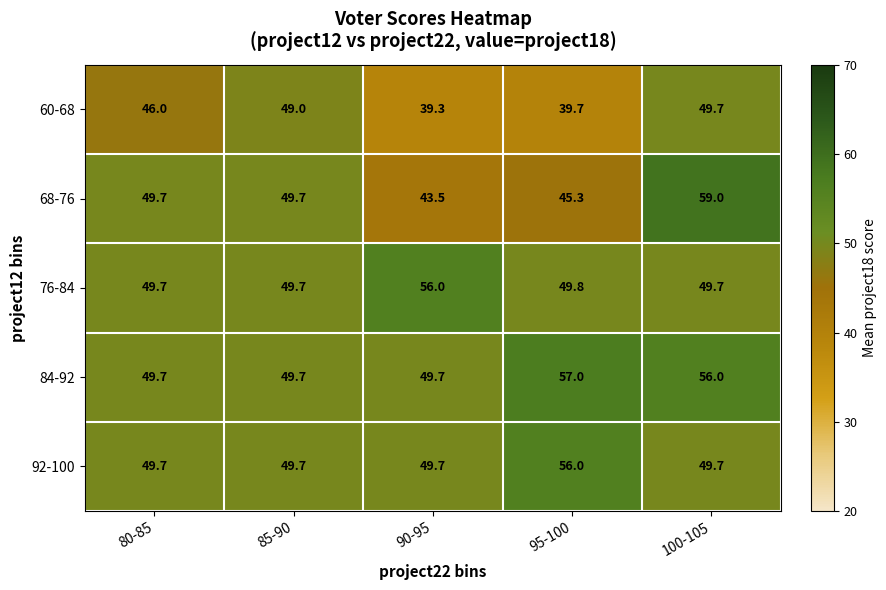

What is the difference between the maximum and minimum values in the 68-76 series?

15.5